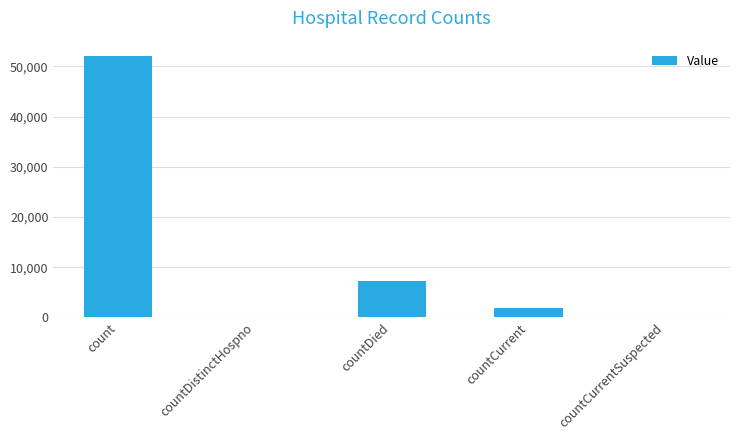

The chart shows a value of 1783 at countCurrent. True or false?

True